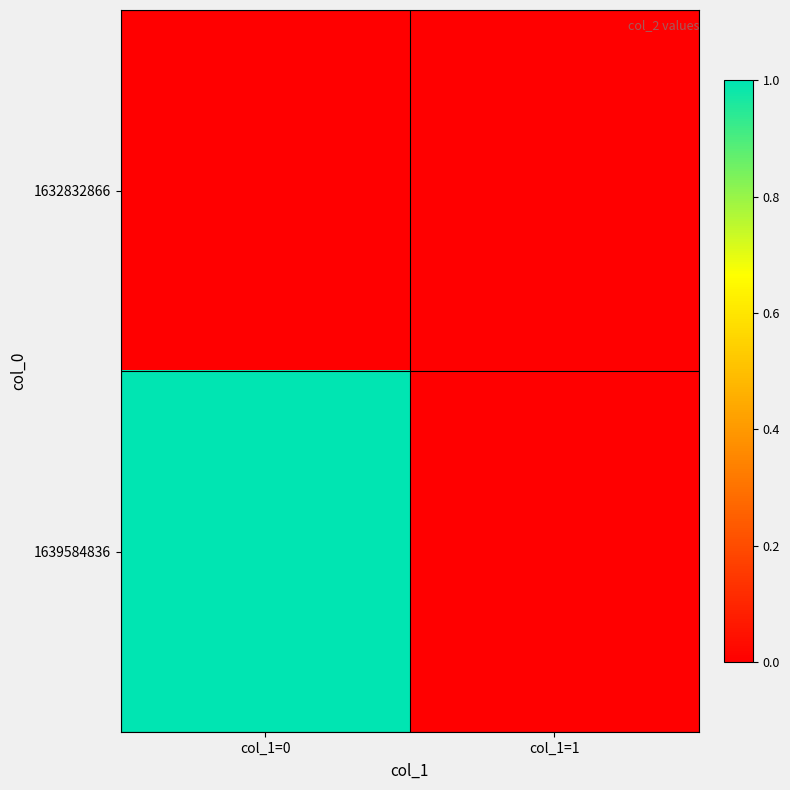

What is the difference between the highest and lowest values at col_1=0?

1